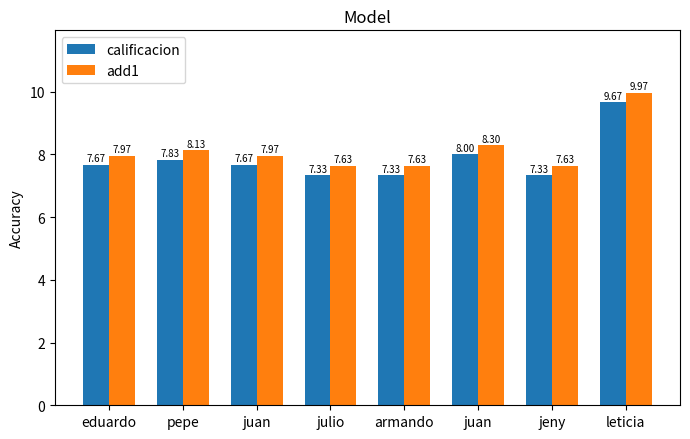

Reading left to right, transcribe all the data shown in this chart.

calificacion: eduardo=7.7	pepe=7.8	juan=7.7	julio=7.3	armando=7.3	juan=8.0	jeny=7.3	leticia=9.7
add1: eduardo=8.0	pepe=8.1	juan=8.0	julio=7.6	armando=7.6	juan=8.3	jeny=7.6	leticia=10.0